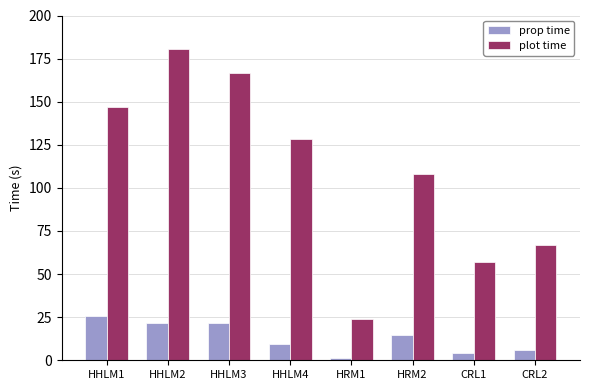

What is the sum of the plot time values at CRL1 and HHLM3?

223.4